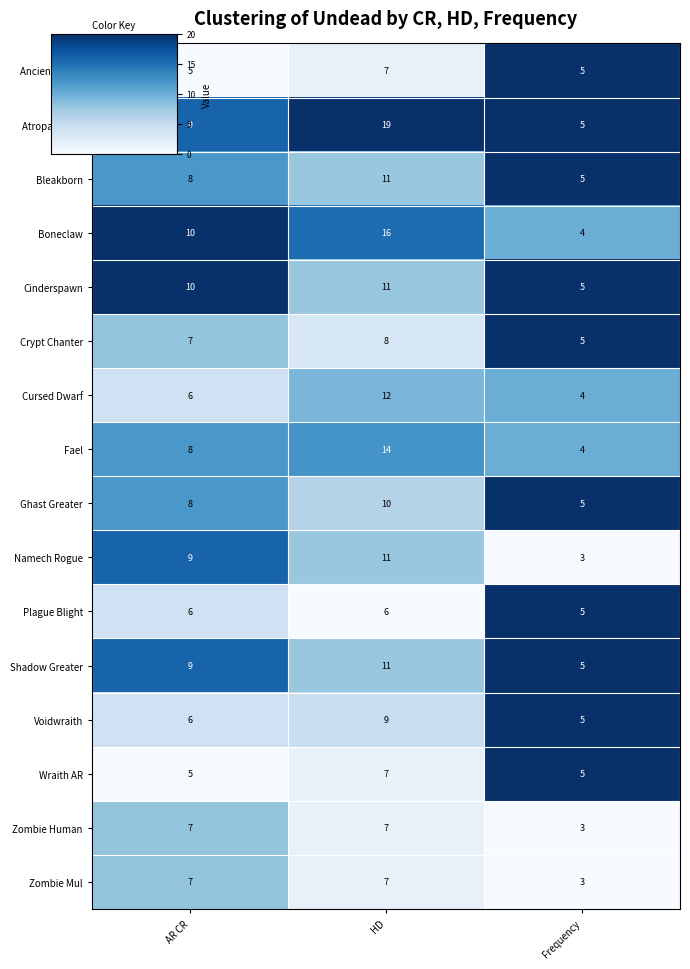

Count the Cursed Dwarf values in the range 4 to 12.

3